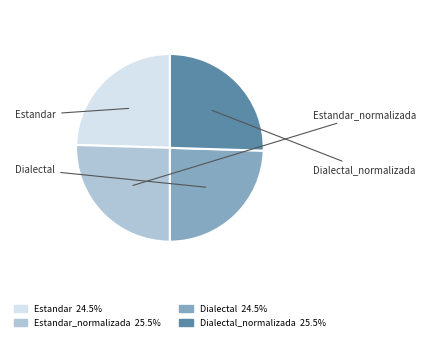

Is there a majority slice in this chart?

No